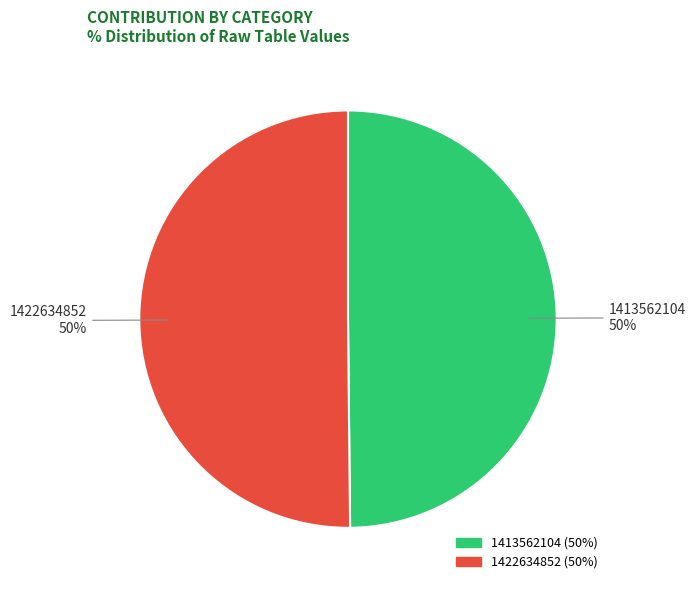

To the nearest percent, what is the combined percentage of 1413562104 and 1422634852?

100%